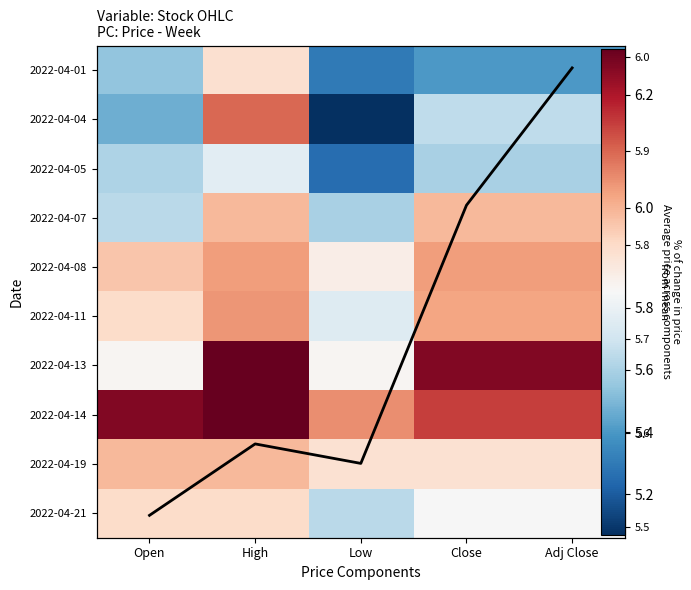

Between High and Adj Close, which is larger?

High